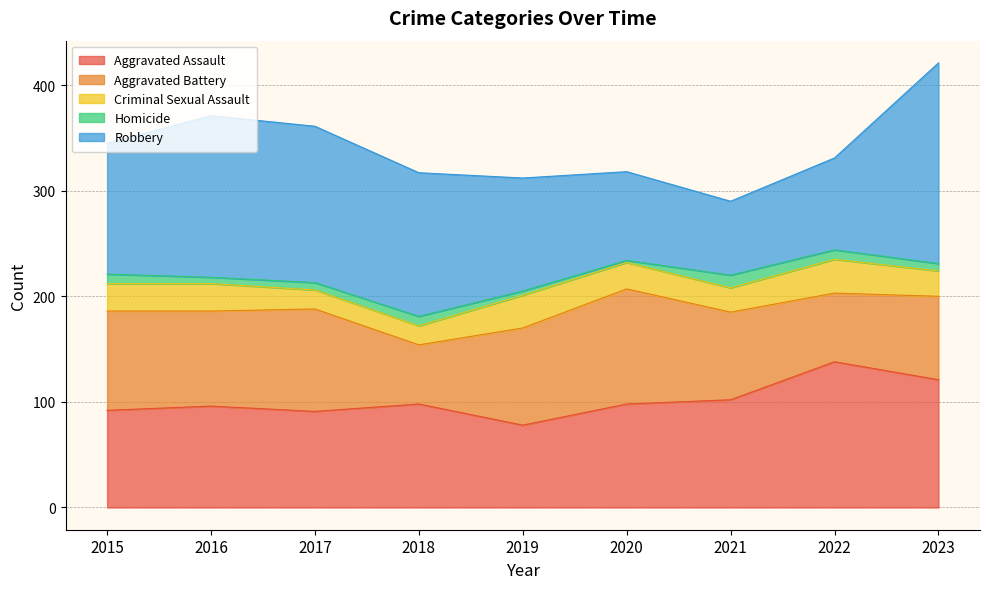

What is the value of the Criminal Sexual Assault point at the 1st from the left?

26